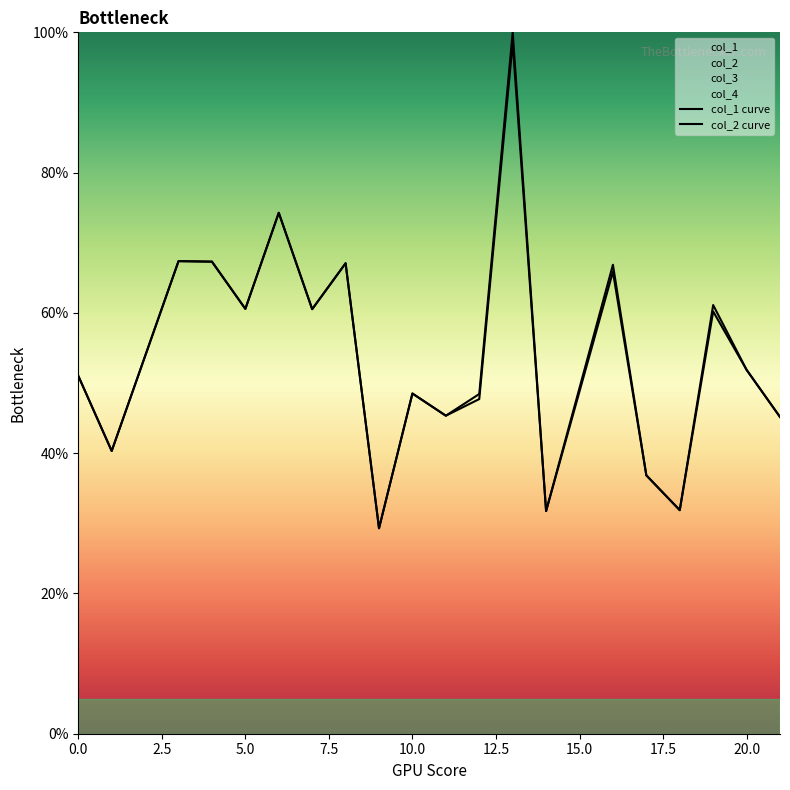

Is this an area chart (filled region under the line)?

No